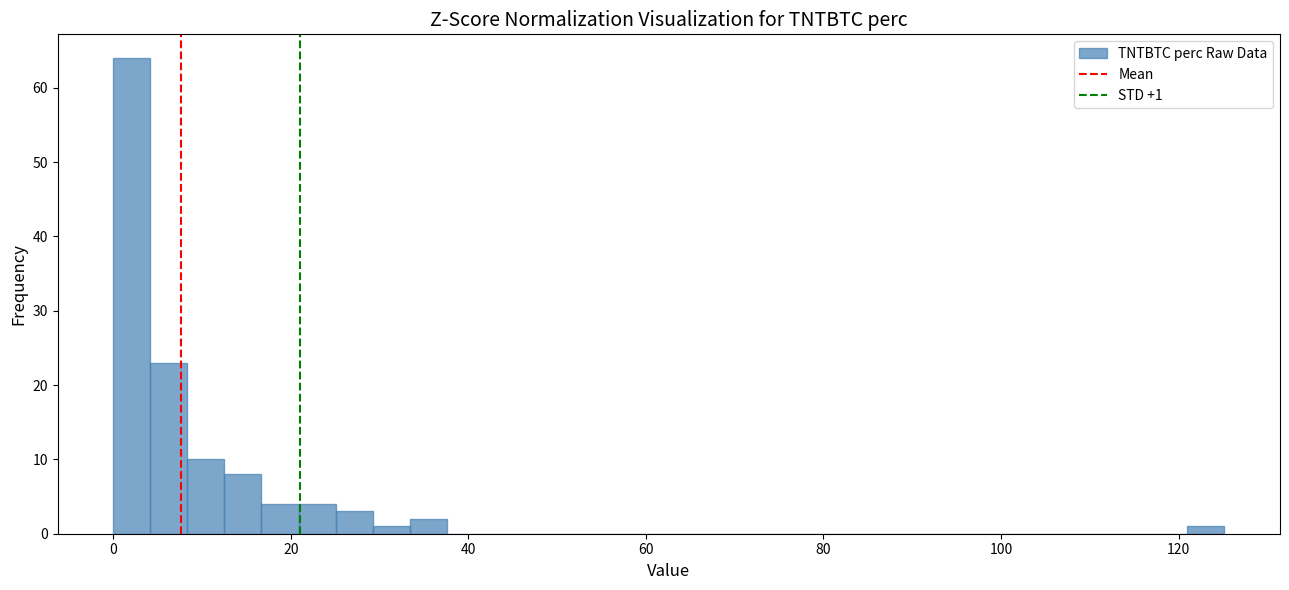

Read against the x-axis, roughly where is the centre of the tallest bar?

2